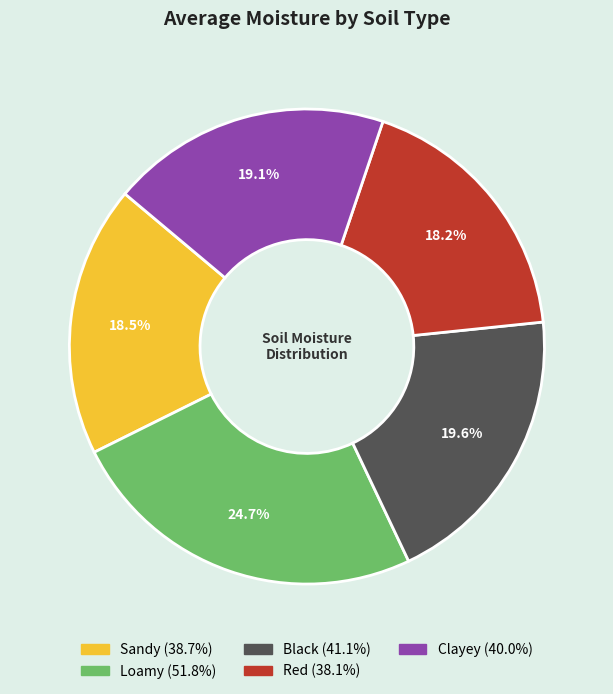

The Black slice represents 26% of the pie. True or false?

False